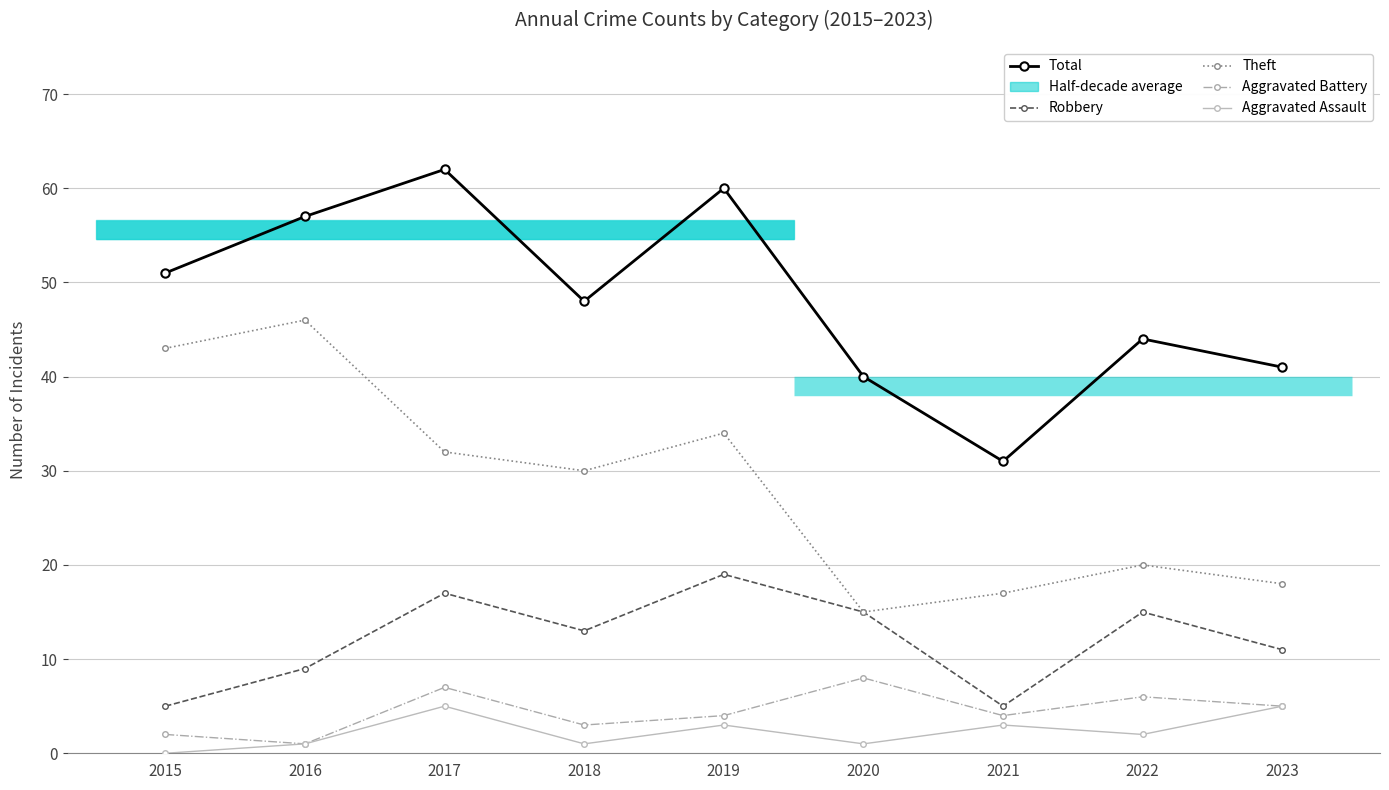

At which category is the sum across all series the highest?

2017